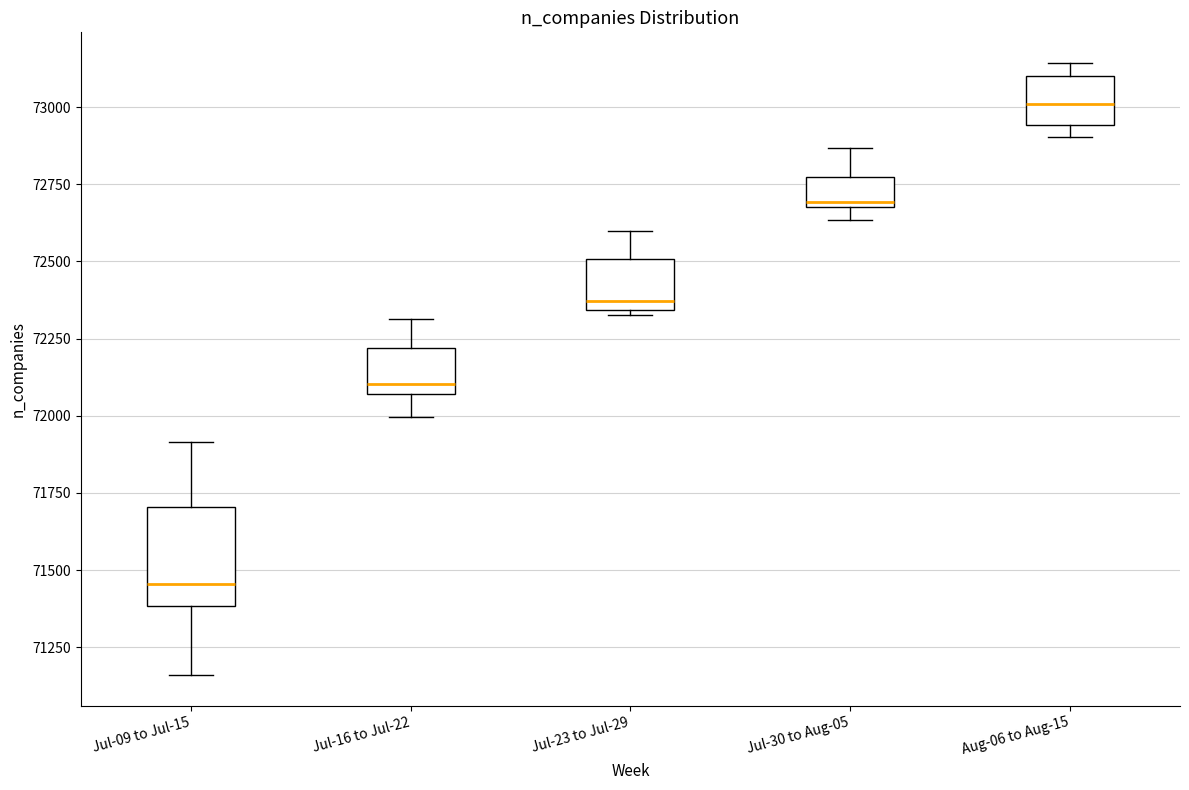

Reading left to right, transcribe this box plot: for each box, give where its median line is, the range the box spans, and where its two whiskers end, as read against the y-axis. The values are not printed on the chart, so give them approximately, as read against the axis.

Jul-09 to Jul-15: median 71450, box 71400 to 71700, whiskers 71150 to 71900
Jul-16 to Jul-22: median 72100, box 72050 to 72200, whiskers 72000 to 72300
Jul-23 to Jul-29: median 72350 (just above the box's lower edge), box 72350 to 72500, whiskers 72350 (just below the box's lower edge) to 72600
Jul-30 to Aug-05: median 72700, box 72700 to 72800, whiskers 72650 to 72850
Aug-06 to Aug-15: median 73000, box 72950 to 73100, whiskers 72900 to 73150